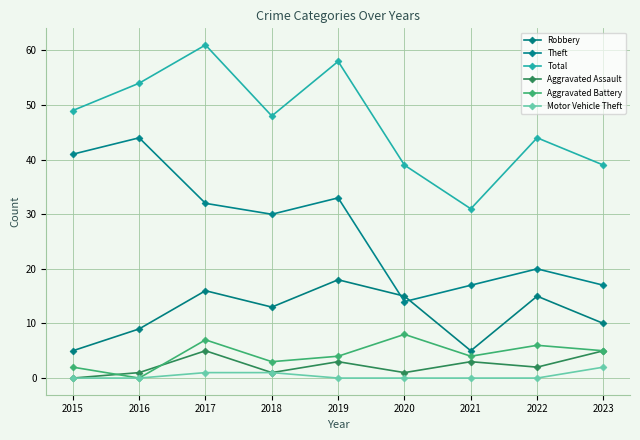

List the series in order of their peak value, lowest first.

Motor Vehicle Theft, Aggravated Assault, Aggravated Battery, Robbery, Theft, Total